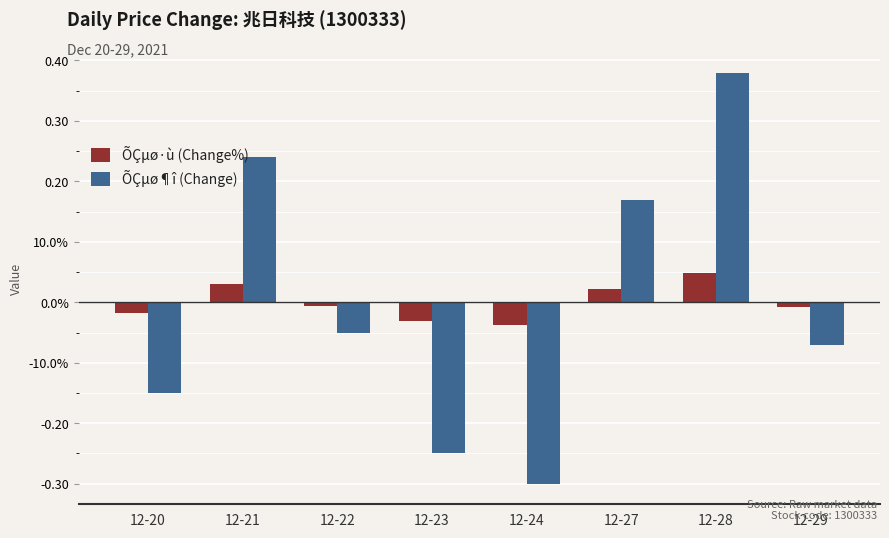

What is the value of the ÕÇµø¶î (Change) bar at the 5th from the left?

-0.3